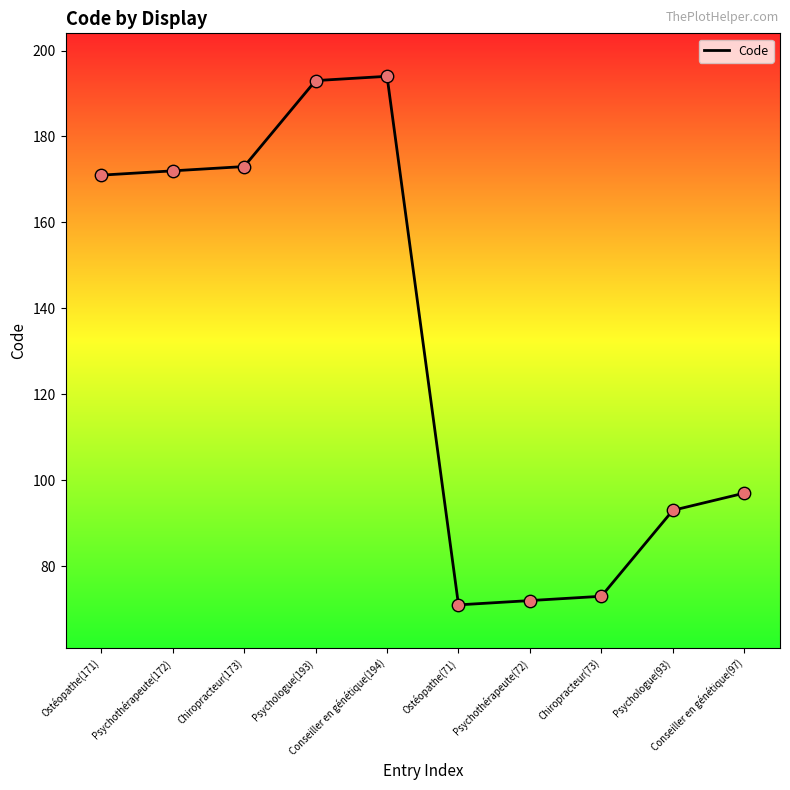

What is the change in value from Chiropracteur(73) to Conseiller en génétique(97)?

+24